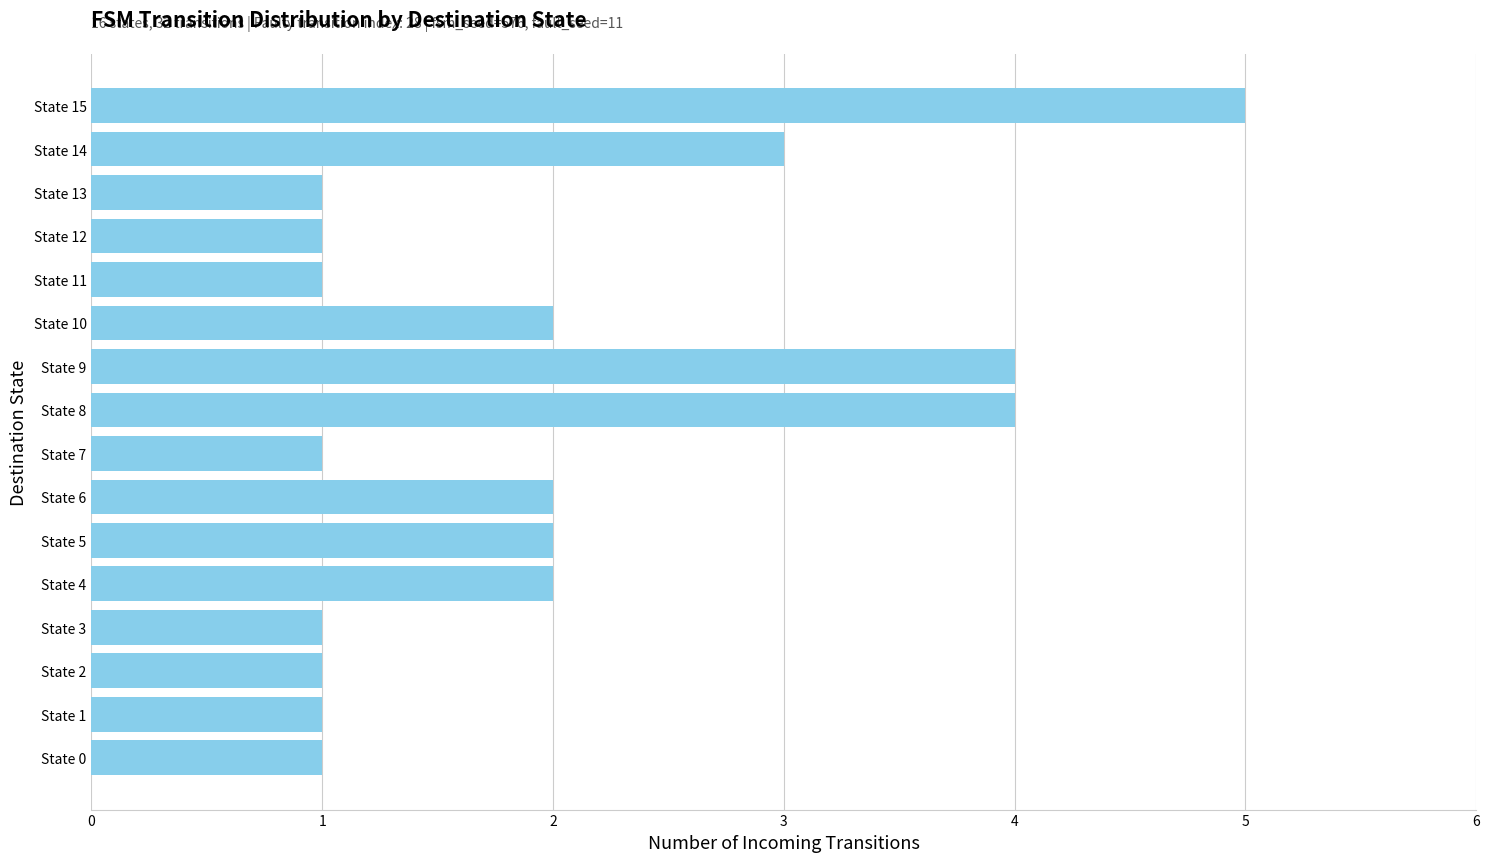

What is the greatest value displayed?

5